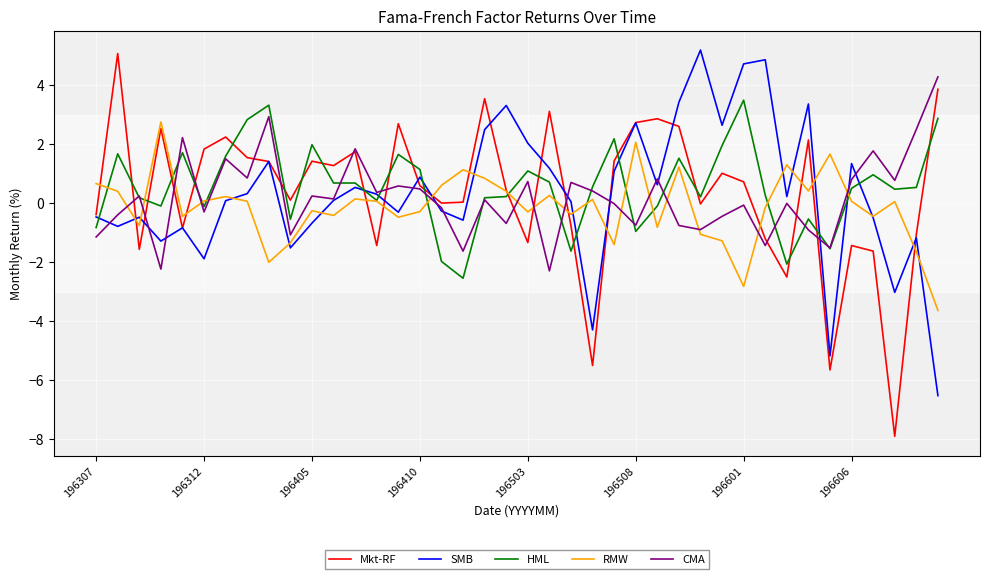

What is the greatest value displayed?

5.2